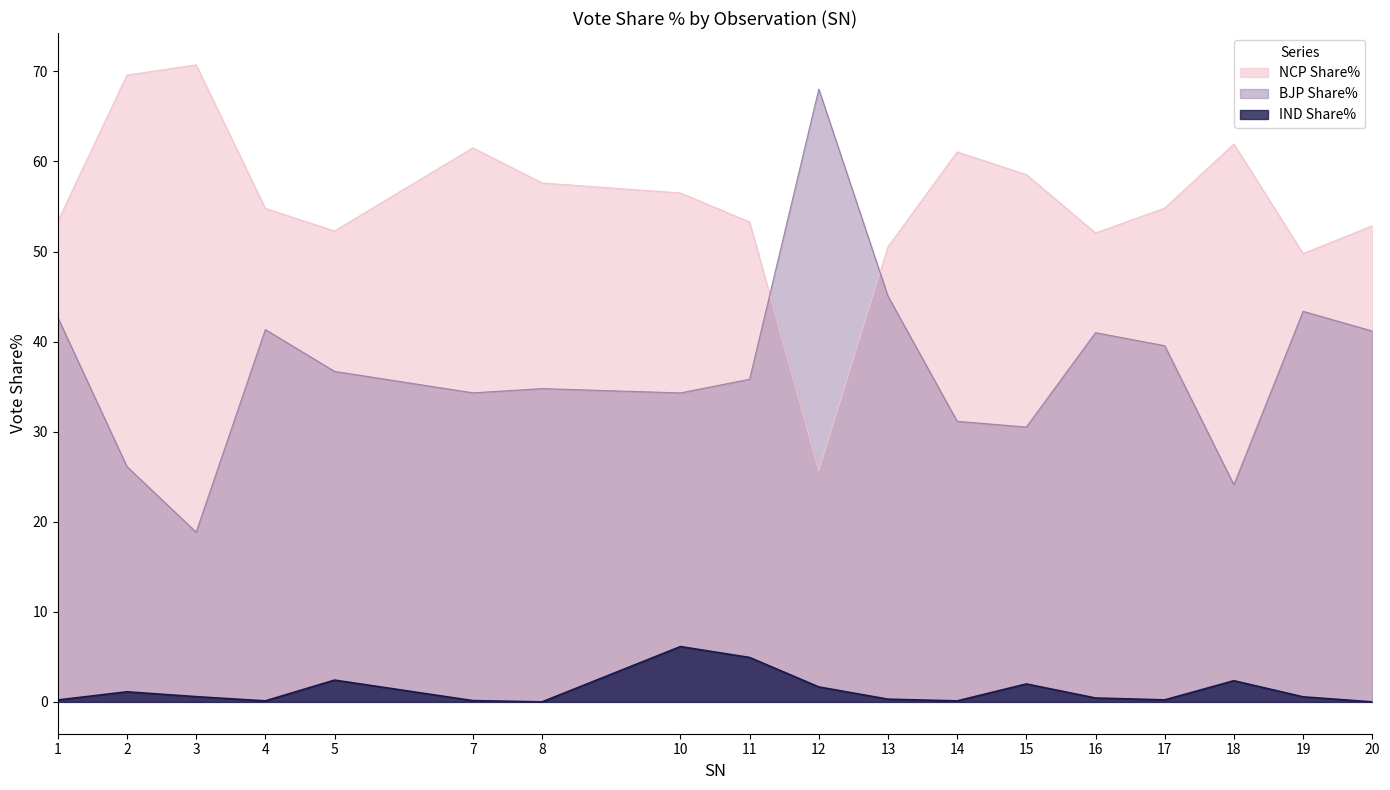

The value of NCP Share% at 4 is 19.4. True or false?

False